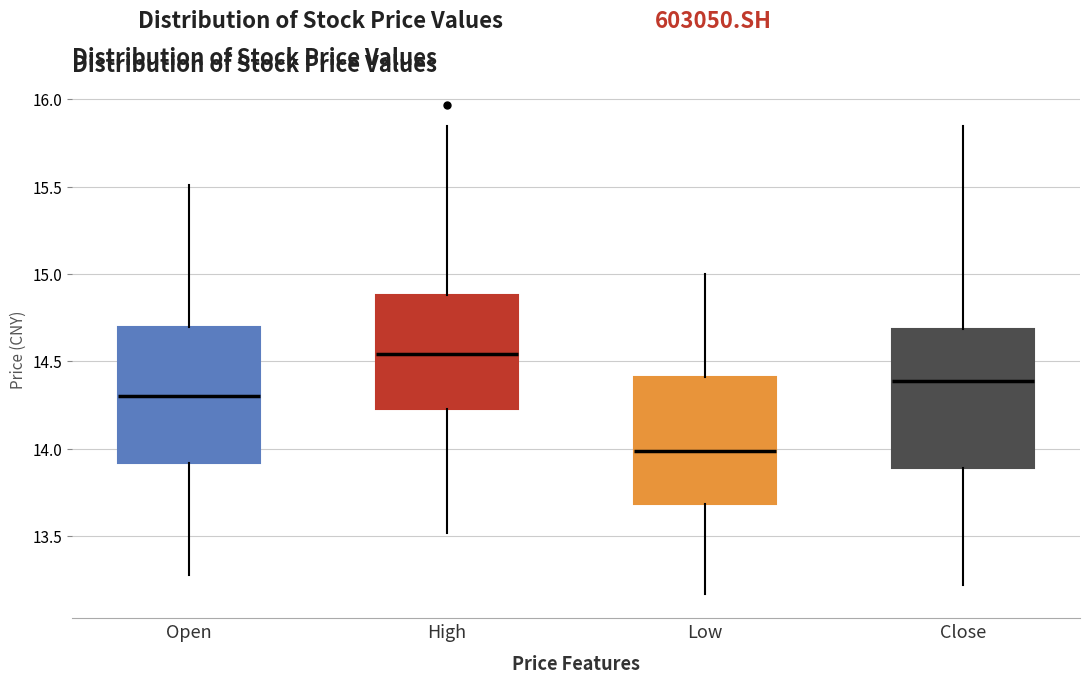

Which box's median line is the lowest?

Low